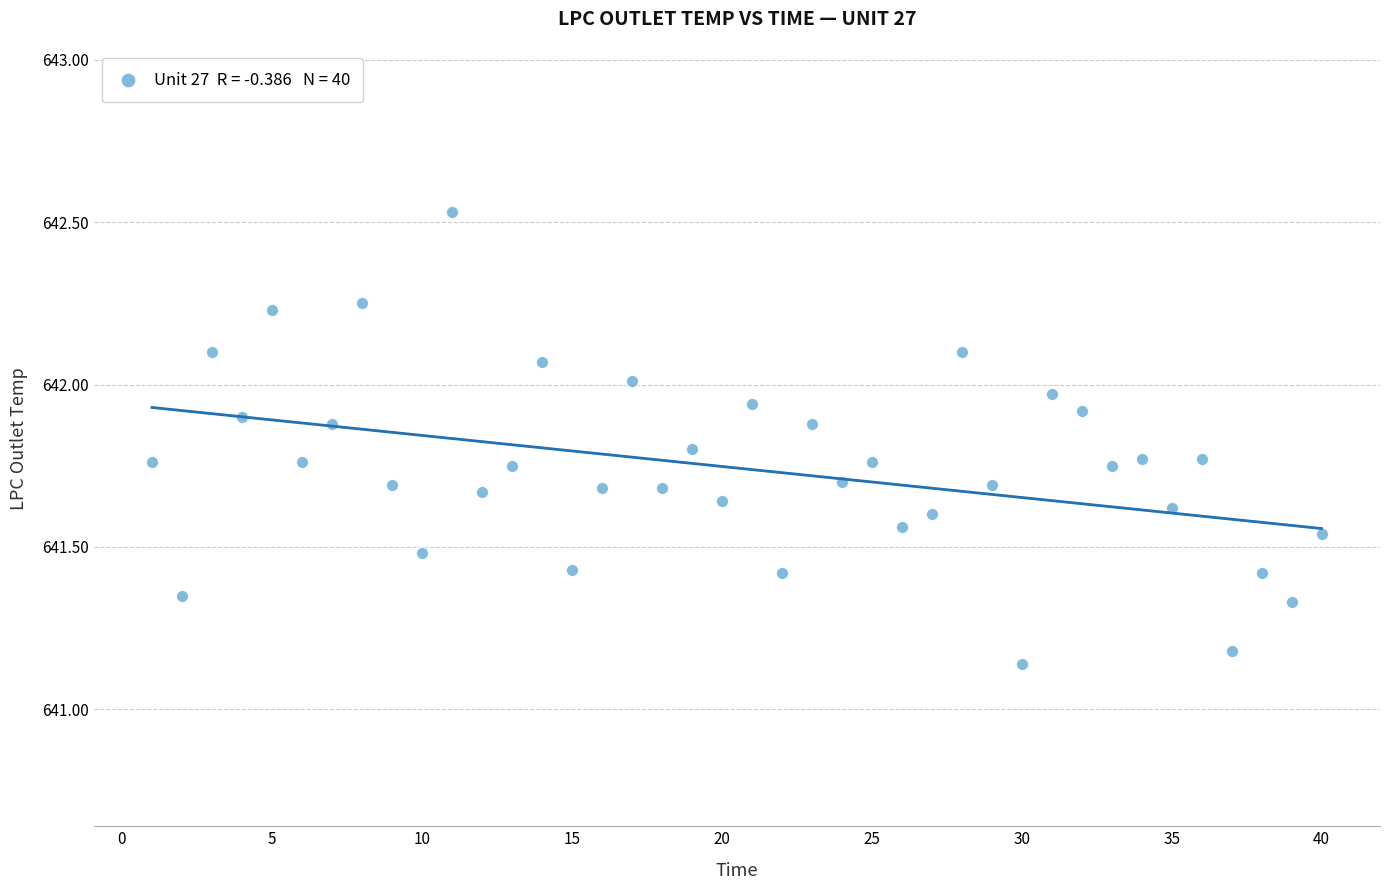

What is the range of X values (max minus min)?

39.0